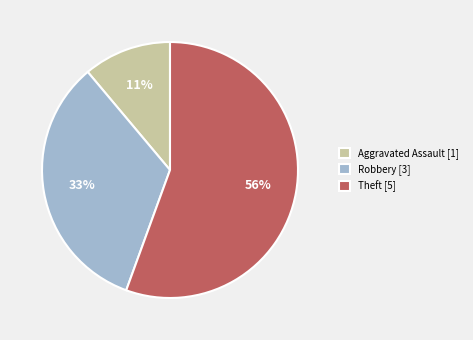

The Aggravated Assault [1] slice represents 19% of the pie. True or false?

False